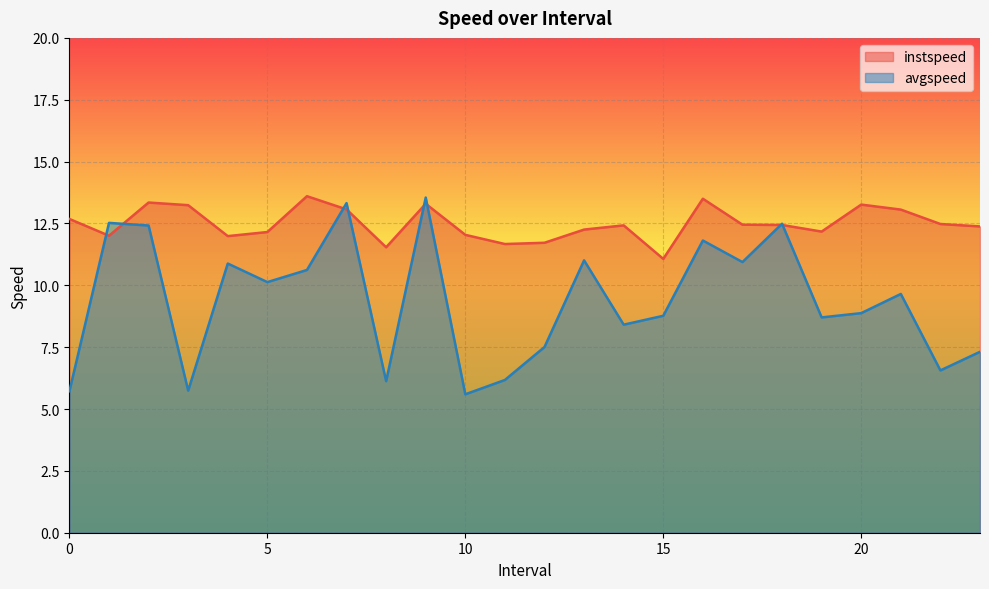

How many distinct data groups are displayed?

2